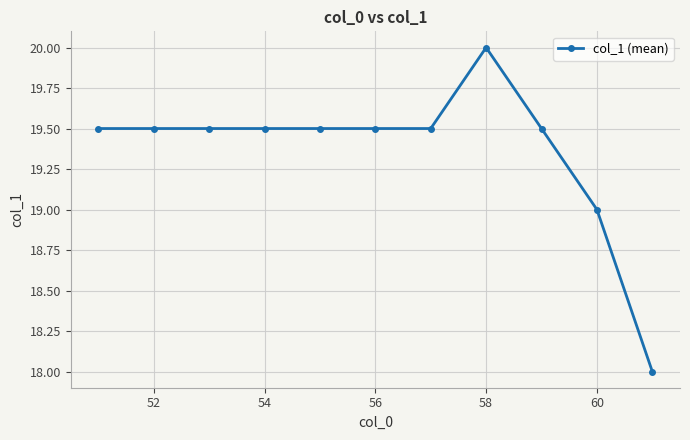

What is the sum of all values?

213.0